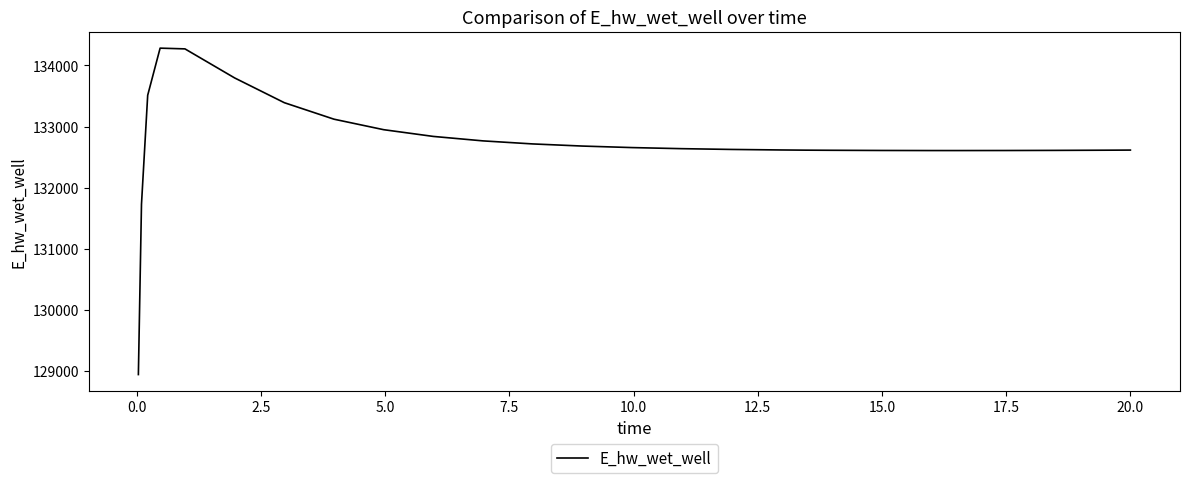

What is the minimum value shown in the chart?

128942.2